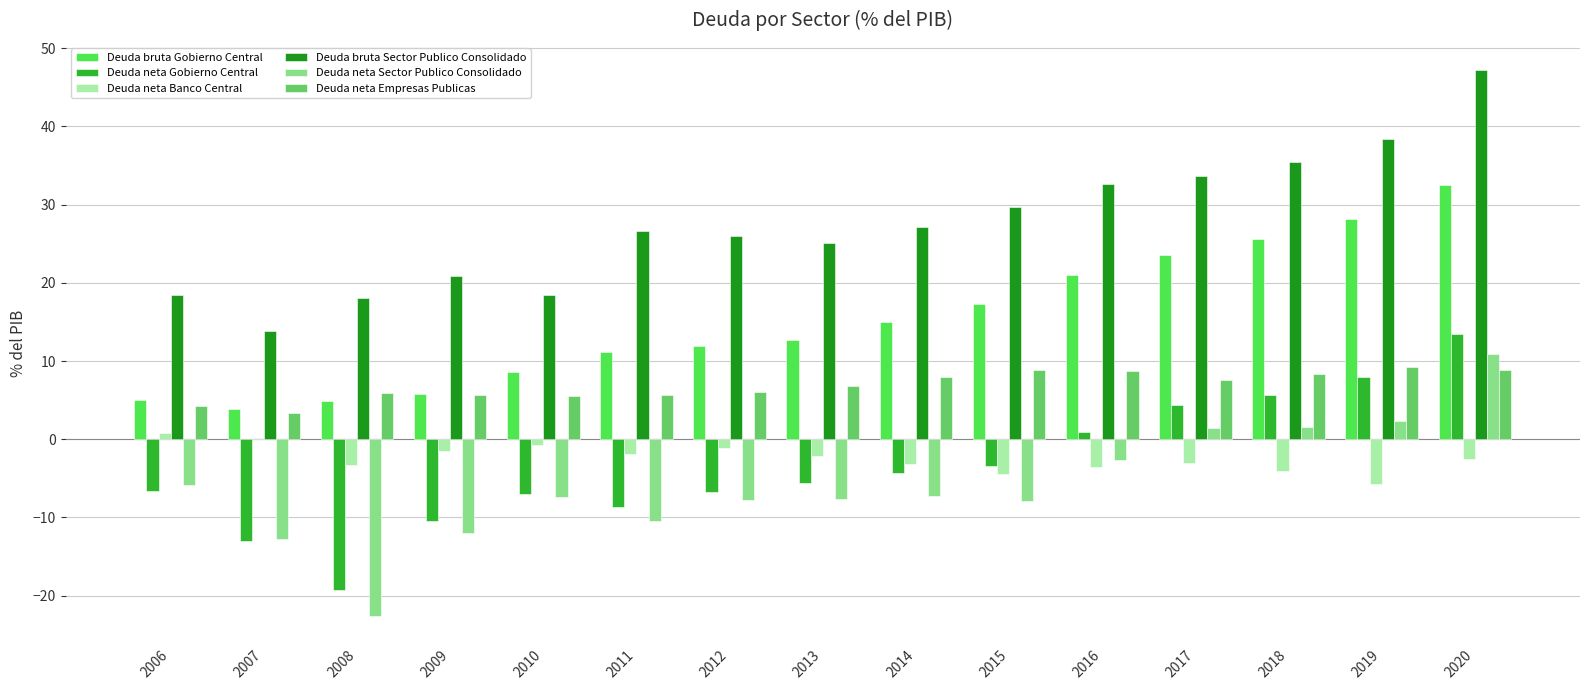

Which category has the highest value across all series?

2020